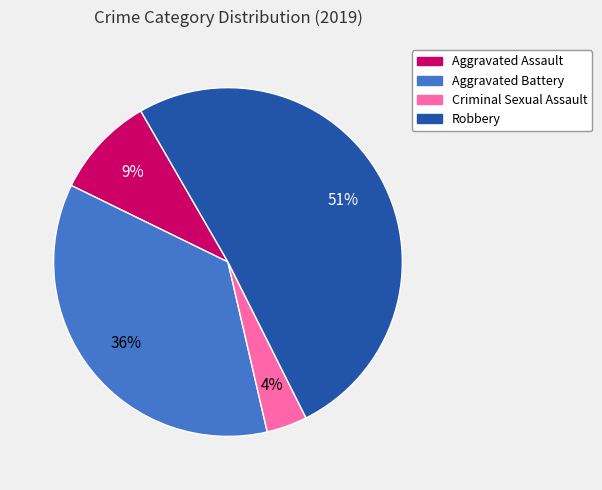

How many slices are in this pie chart?

4